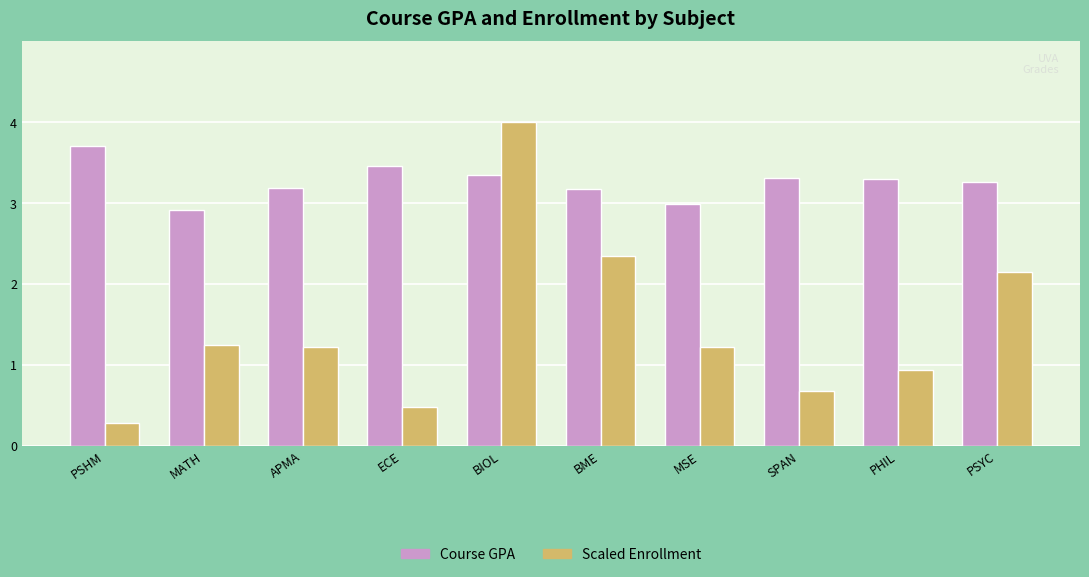

Which series has the largest total across all categories?

Course GPA